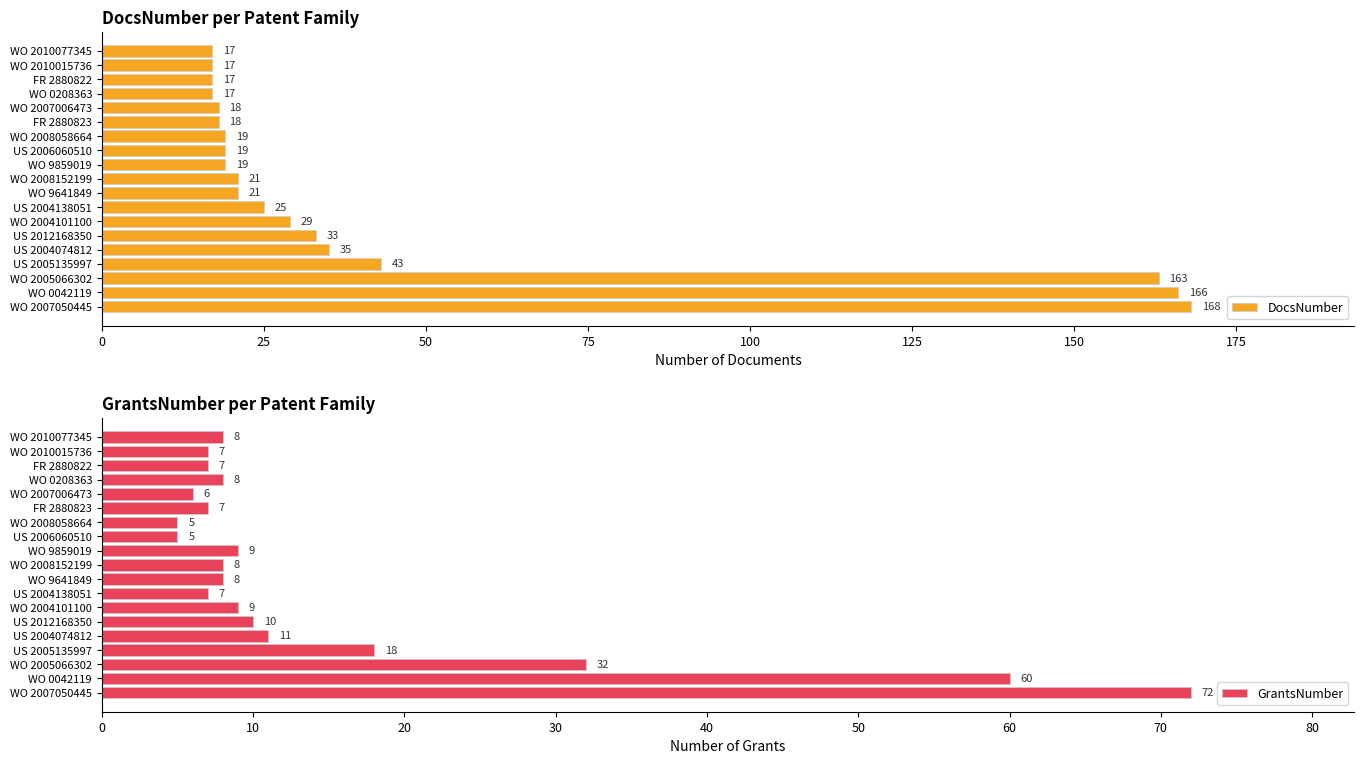

What is the highest value of the DocsNumber series?

168